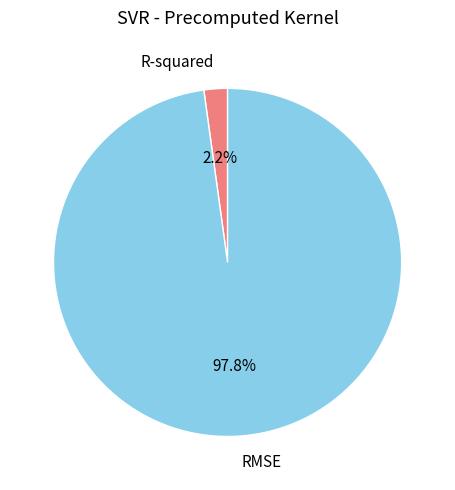

To the nearest percent, what is the difference between the R-squared and RMSE slice percentages?

96%